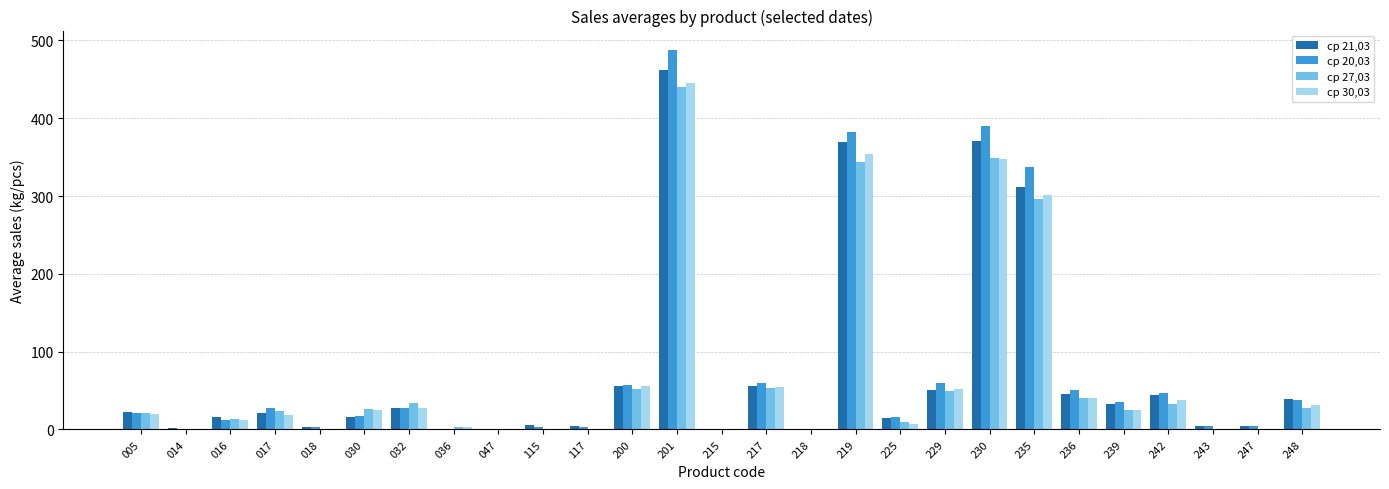

Which category has the highest value across all series?

201